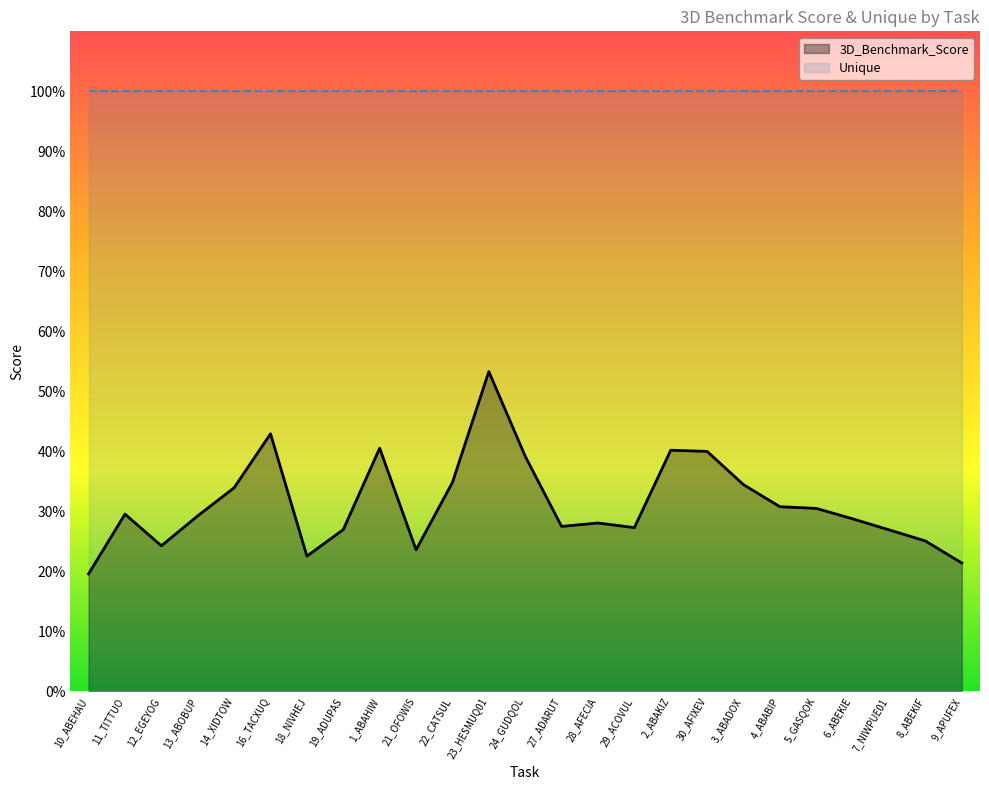

Is it true that 3D_Benchmark_Score equals 0.1 at 19_ADUPAS?

False